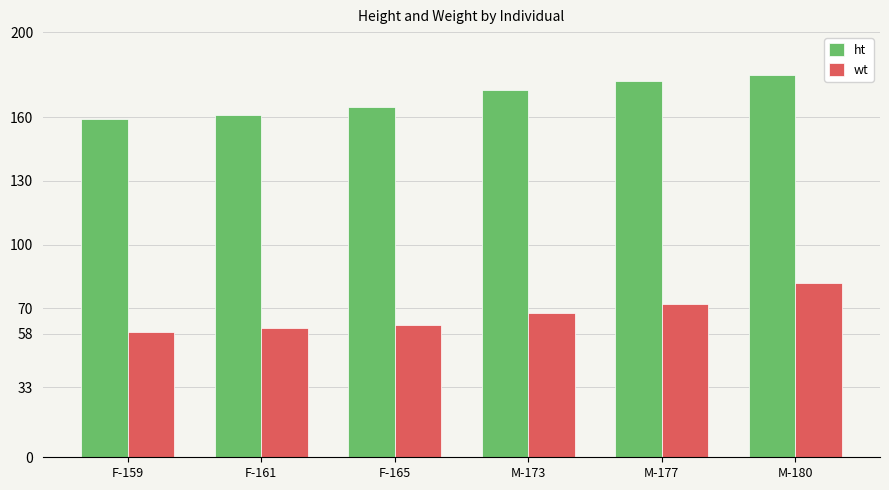

What position from the right is F-161?

5